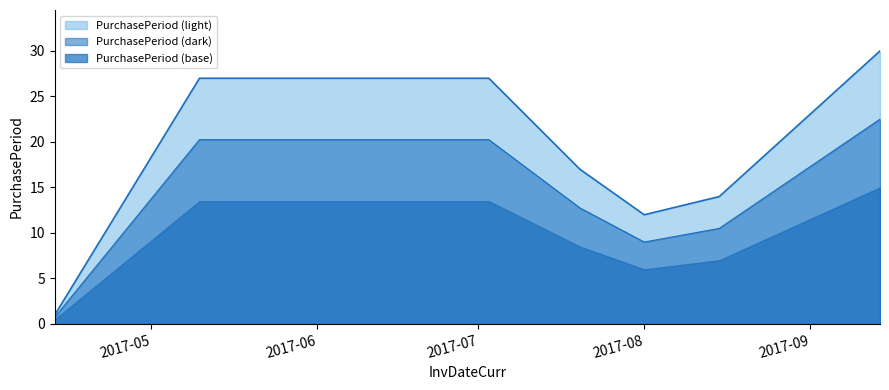

Which series has the largest total across all categories?

PurchasePeriod (light)